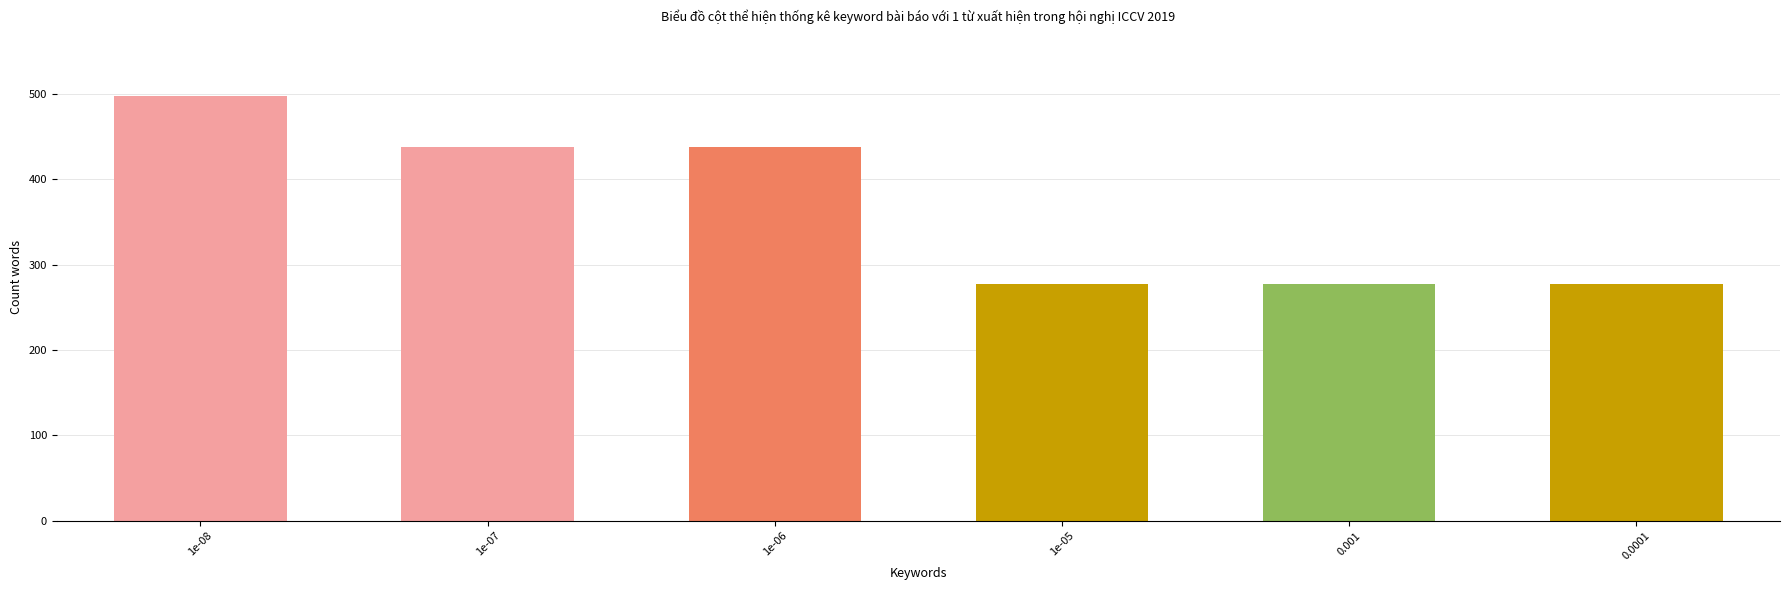

What is the value of the 1st bar from the left?

497